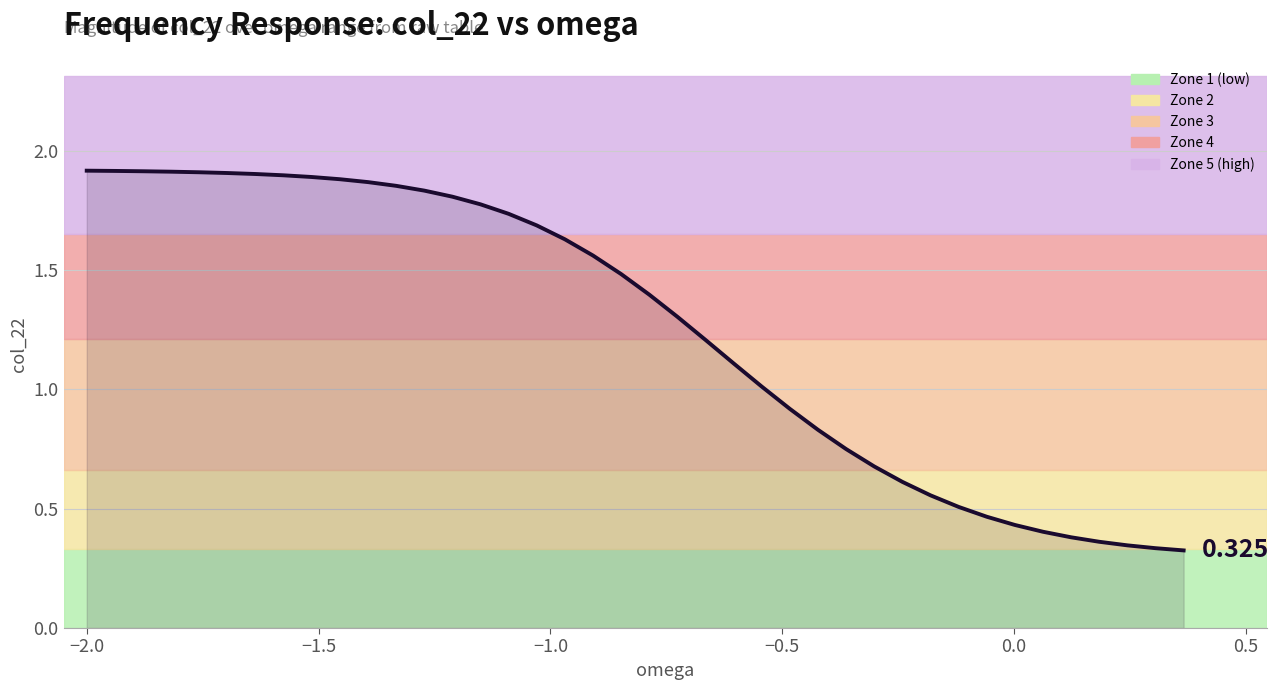

Does the chart have visible grid lines?

Yes